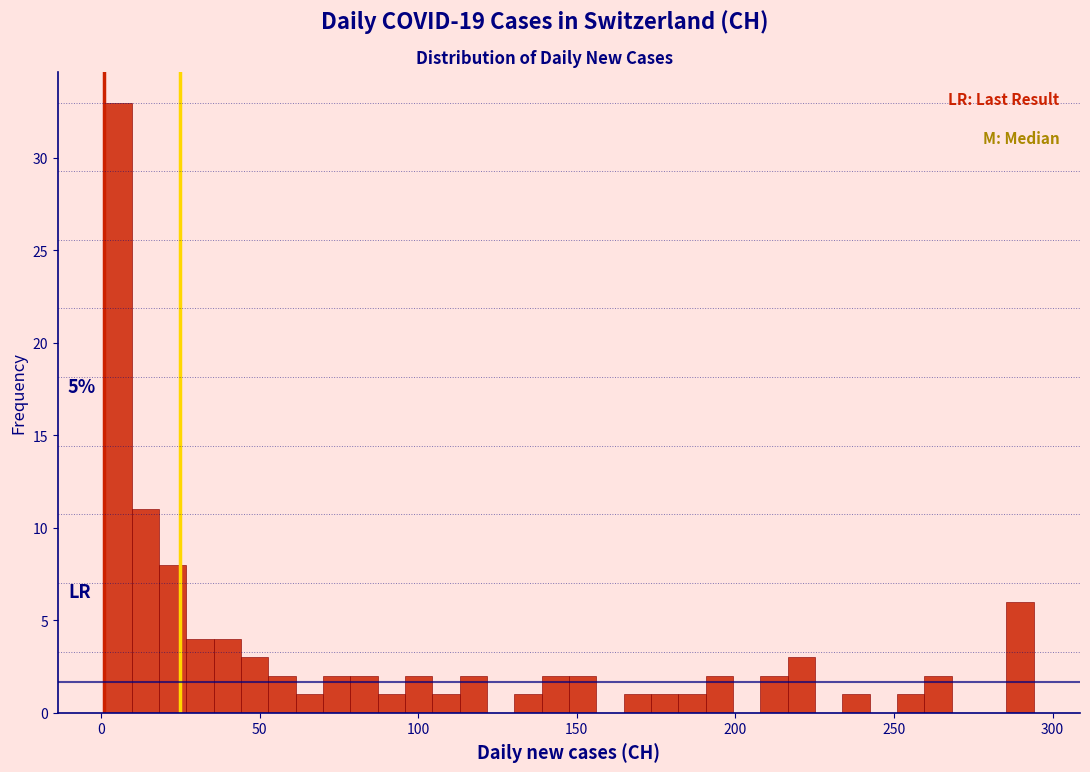

Read against the x-axis, roughly where is the centre of the tallest bar?

5